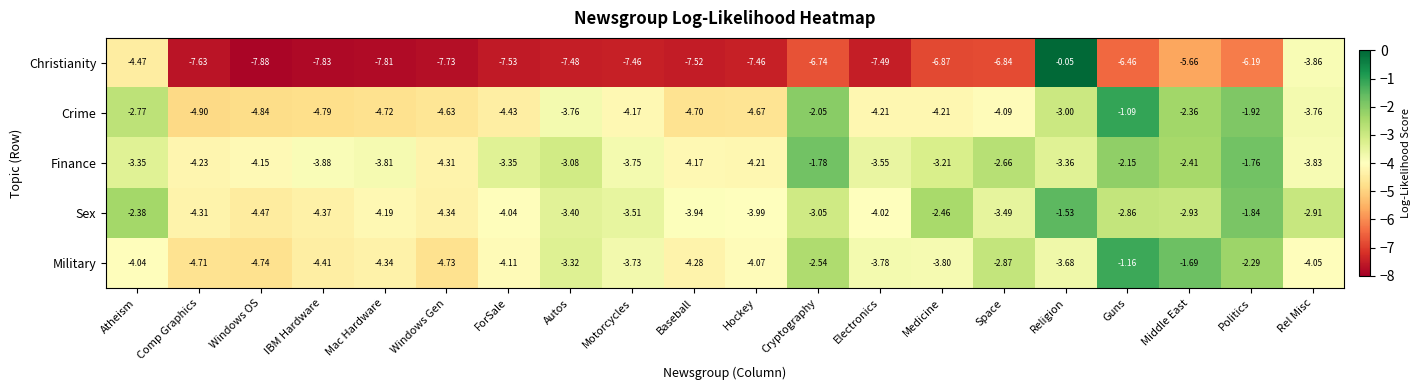

Which label corresponds to the smallest value in the chart?

Windows OS